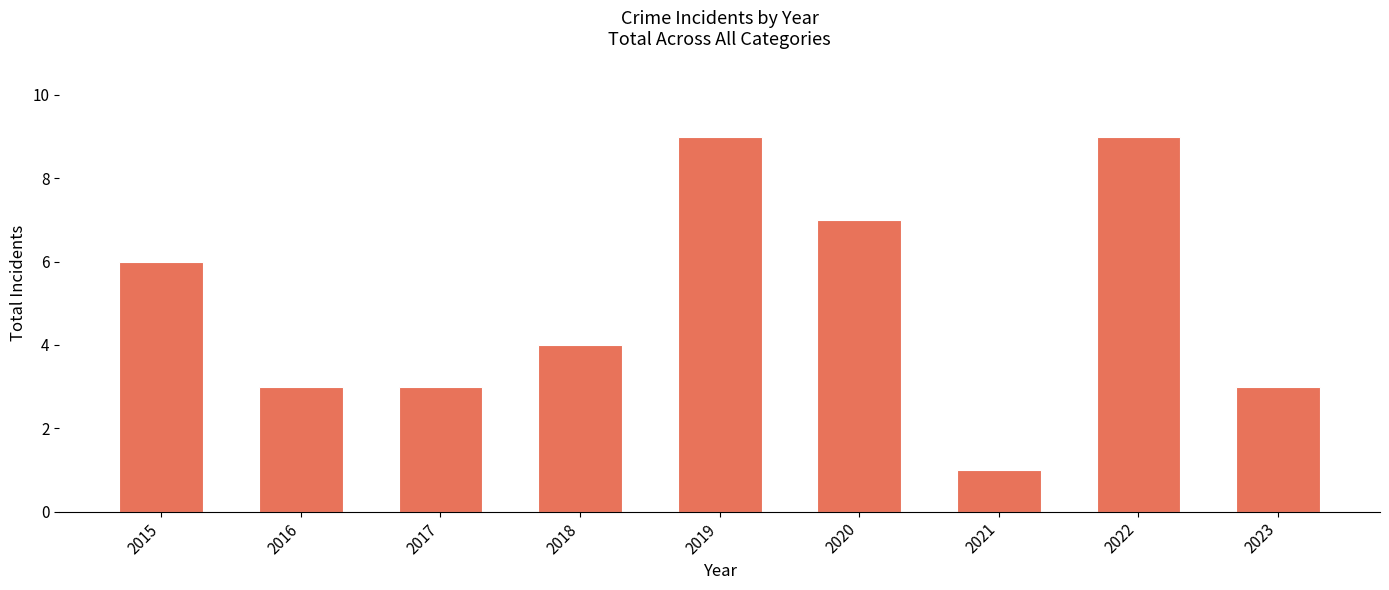

What is the change in value from 2015 to 2018?

-2